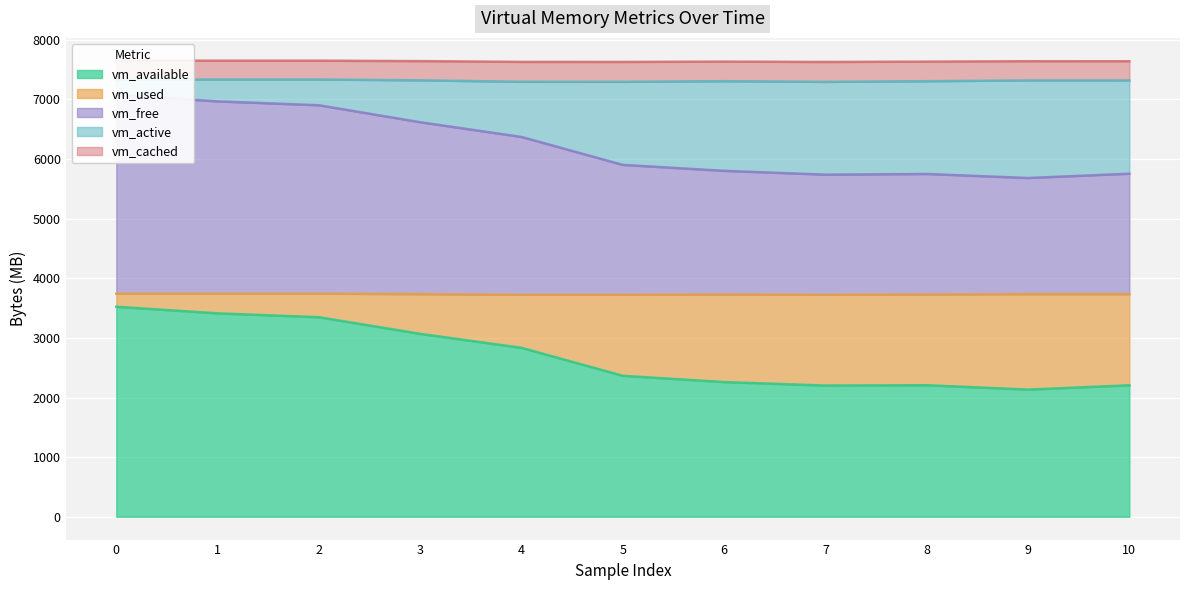

True or false: vm_used and vm_available intersect in this chart.

False